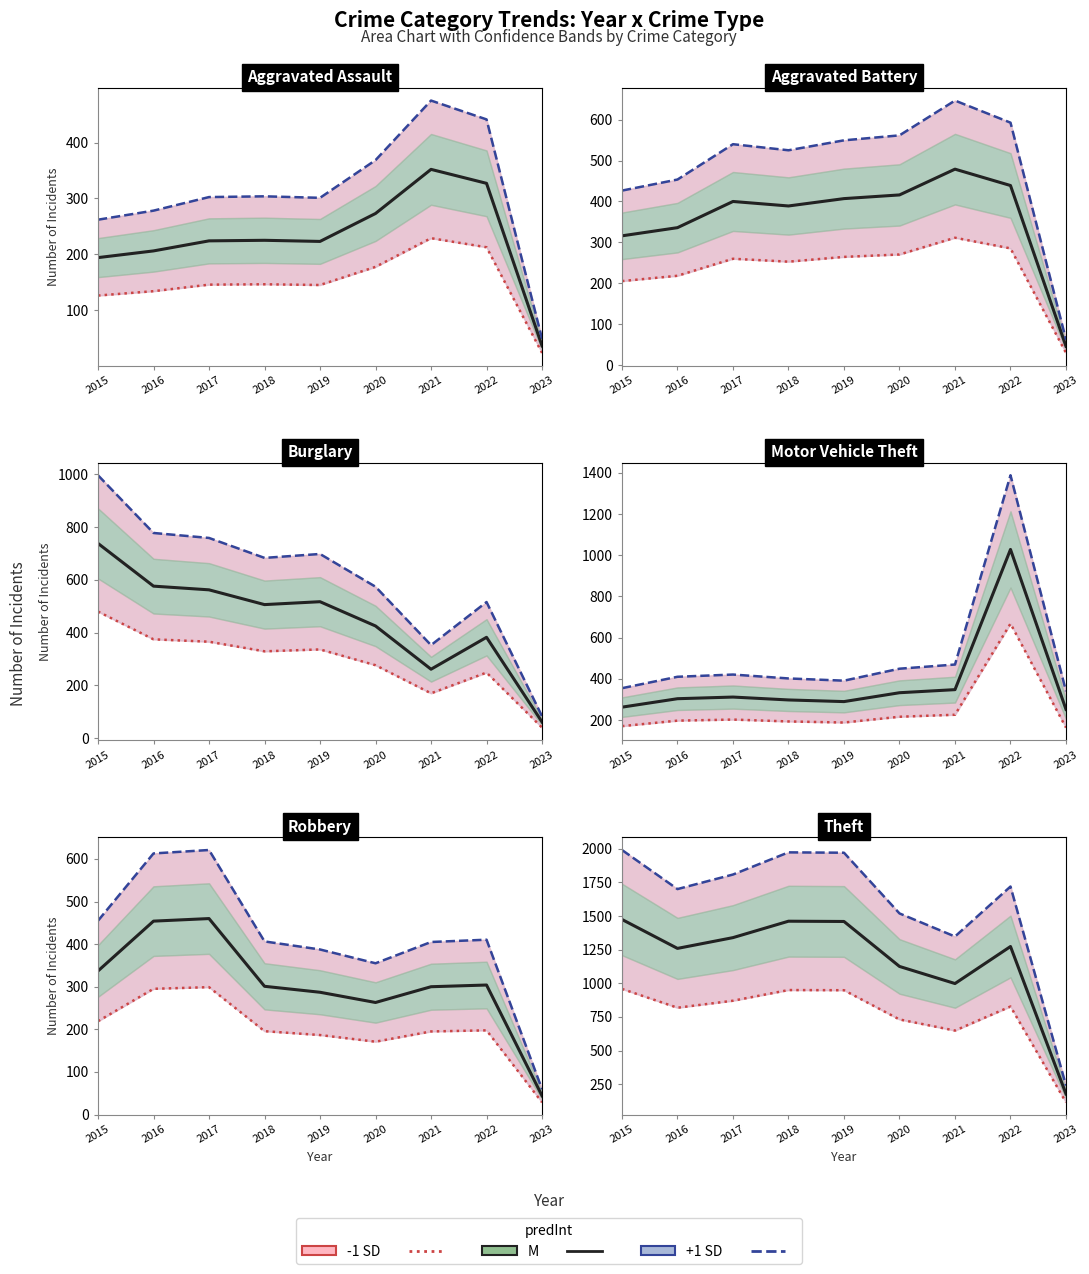

Rank the categories by M value from lowest to highest.

2023, 2021, 2020, 2016, 2022, 2017, 2019, 2018, 2015